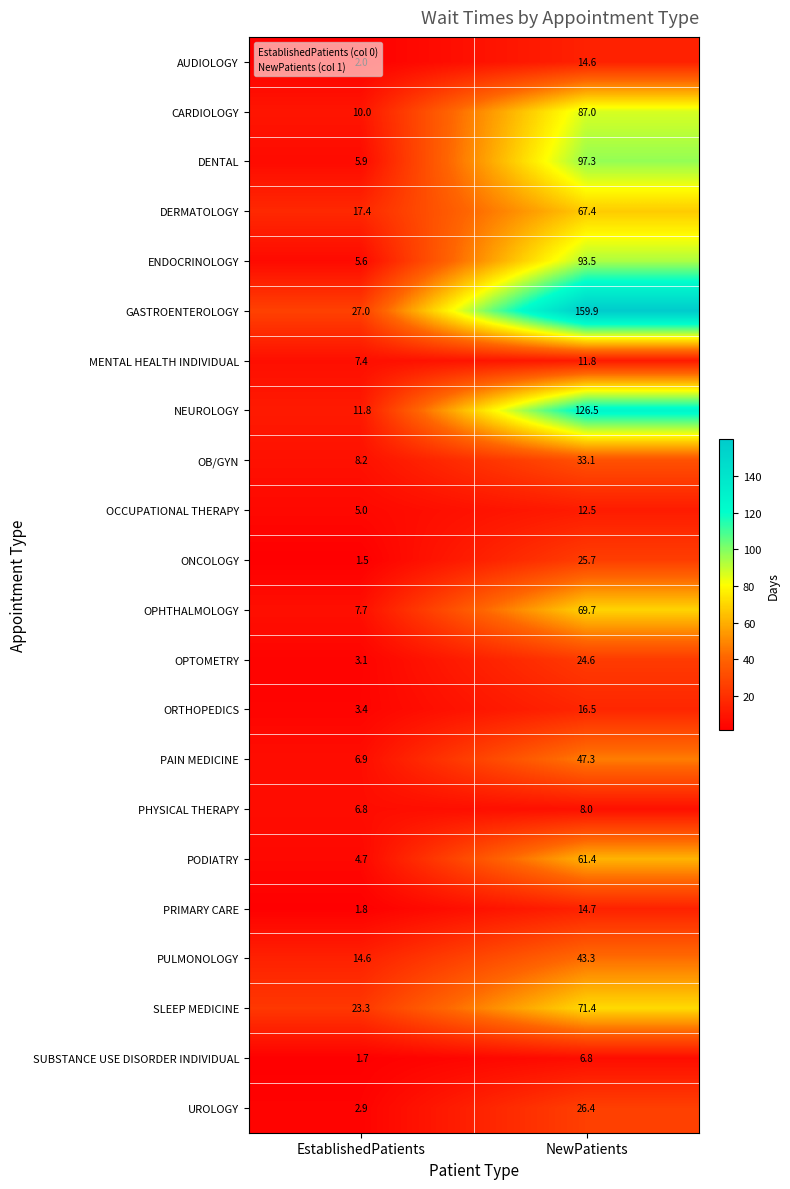

Which series changed the most between EstablishedPatients and NewPatients?

GASTROENTEROLOGY